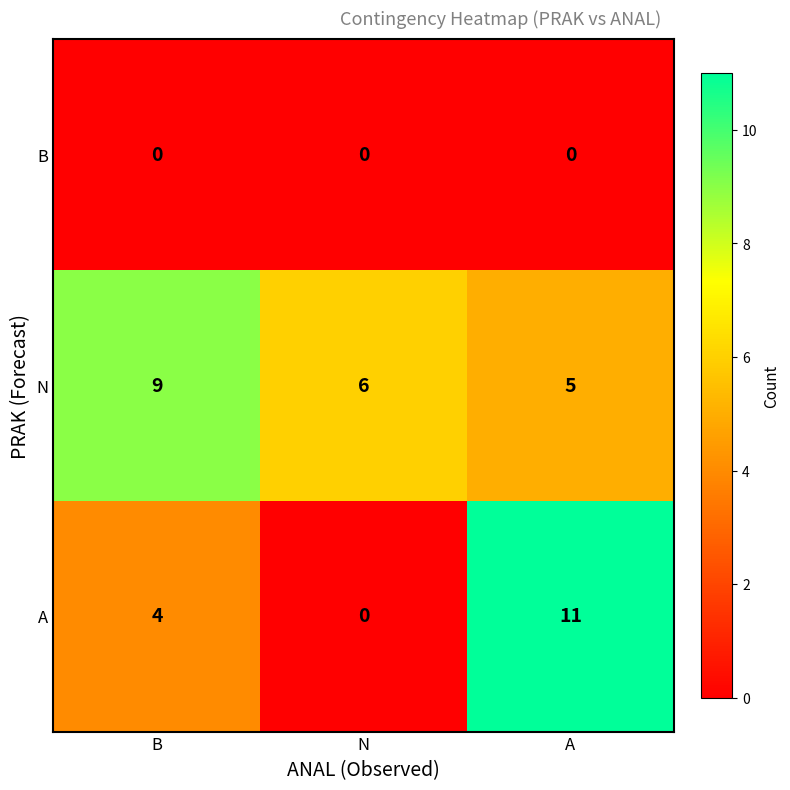

How many data points in A are less than 4?

1